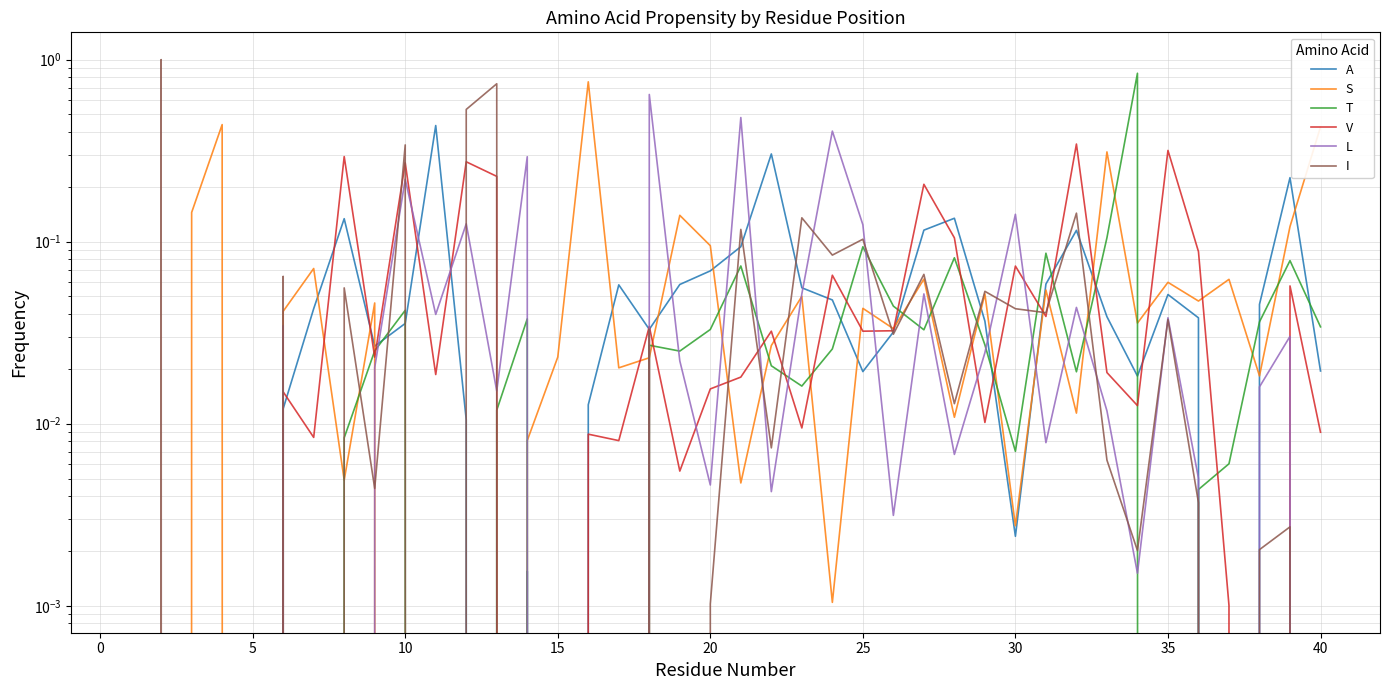

The value of I at 10 is 0.4. True or false?

False